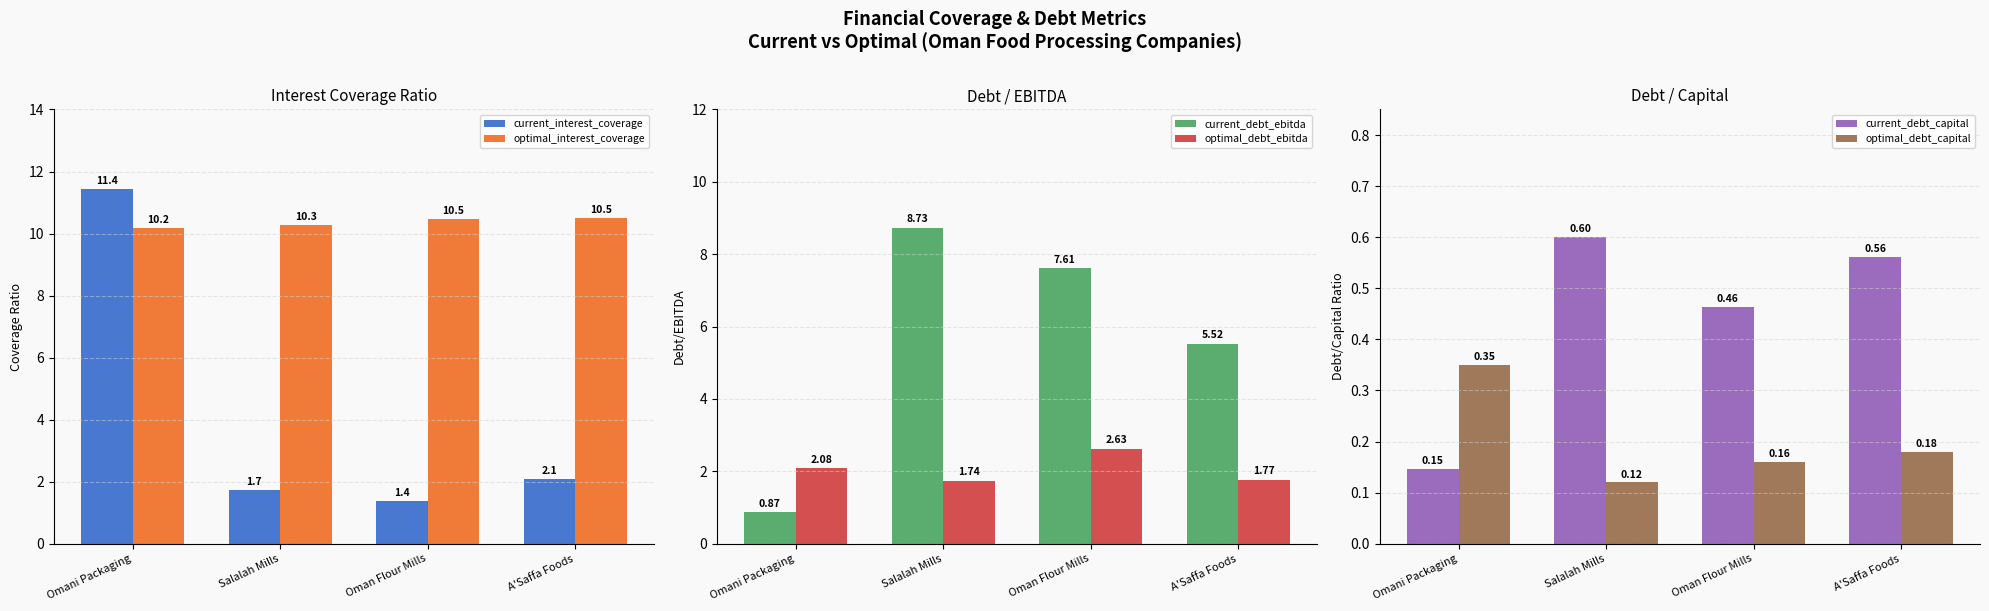

Which series has the largest range (max minus min)?

current_interest_coverage